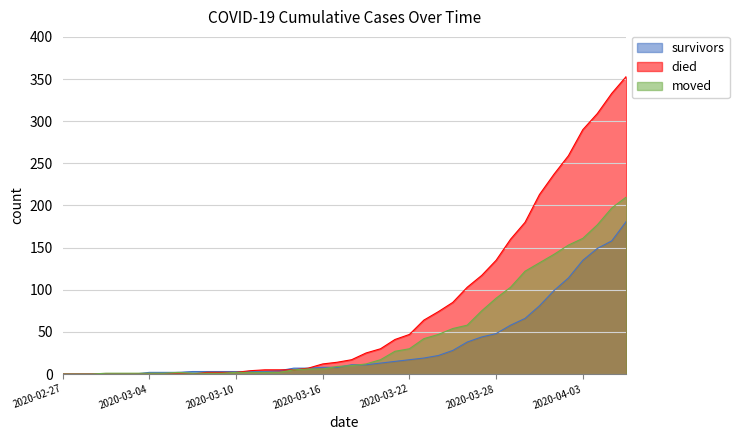

At which label does died reach its peak?

2020-04-06